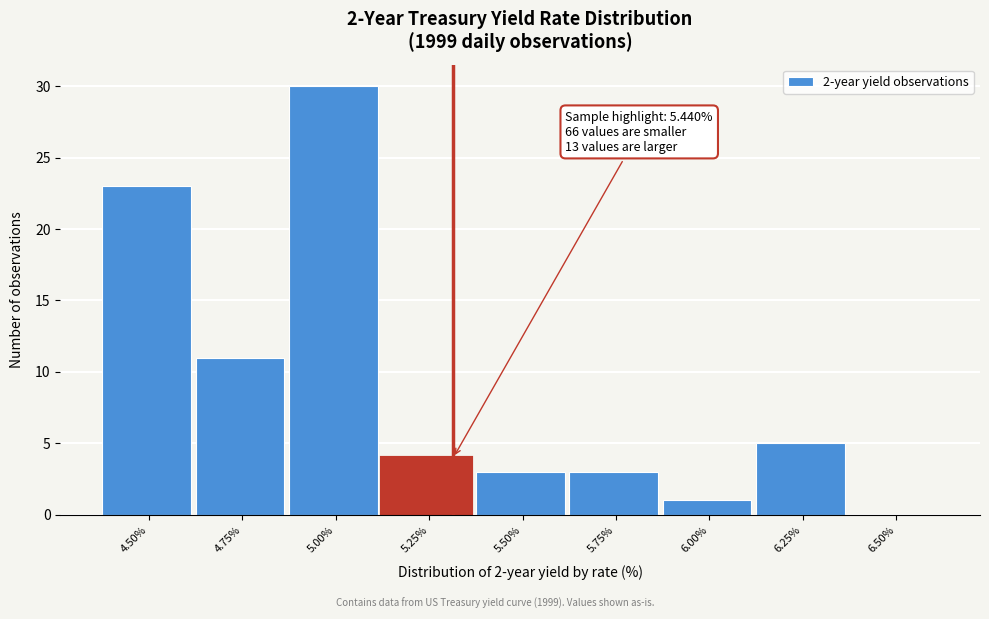

Reading left to right, transcribe all the data shown in this chart.

4.50%=23	4.75%=11	5.00%=30	5.25%=4	5.50%=3	5.75%=3	6.00%=1	6.25%=5	6.50%=0